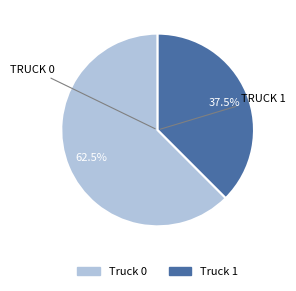

Approximately how many times larger is the value at Truck 1 compared to Truck 0?

0.6